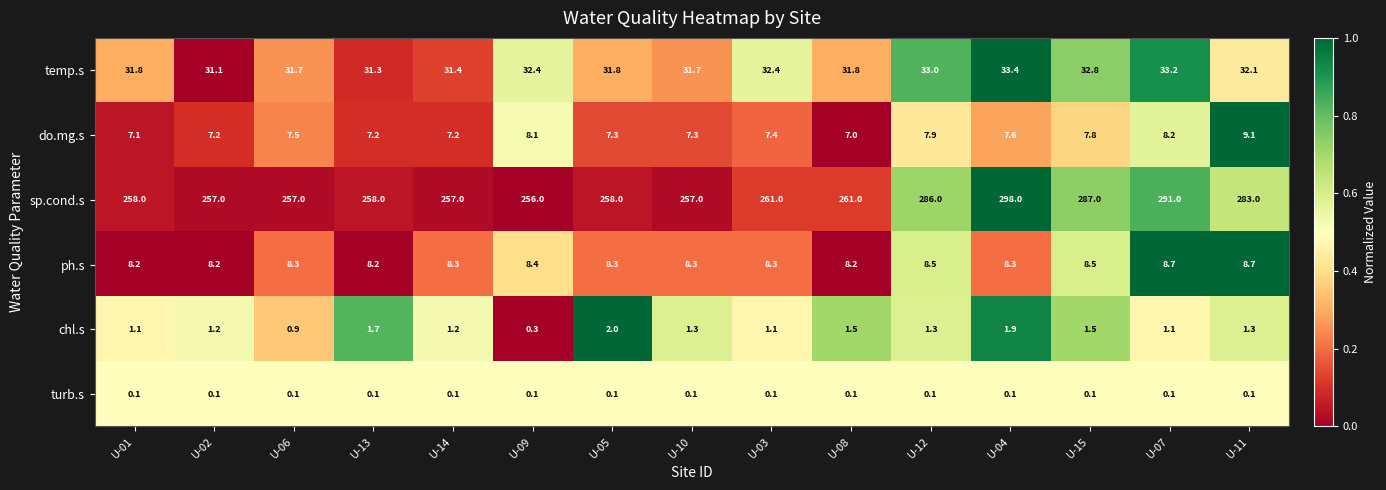

Where is temp.s nearest to the value 32?

U-11